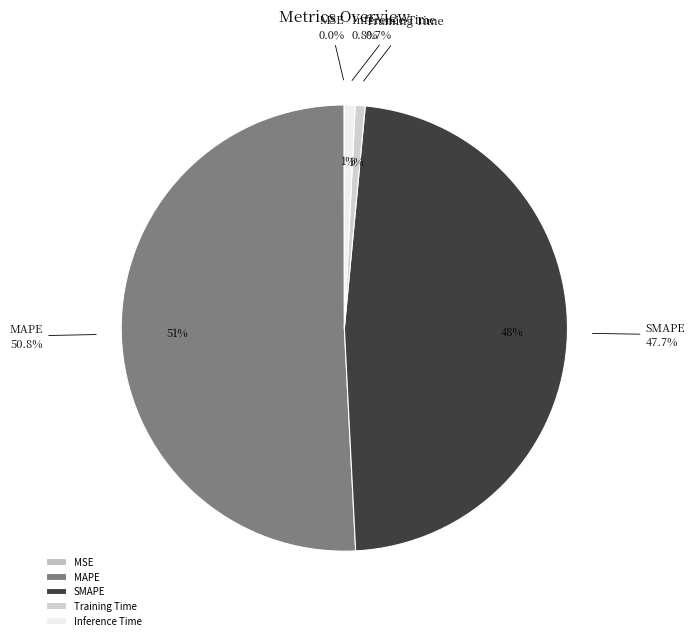

Combined, do SMAPE and MAPE account for over 50%?

Yes